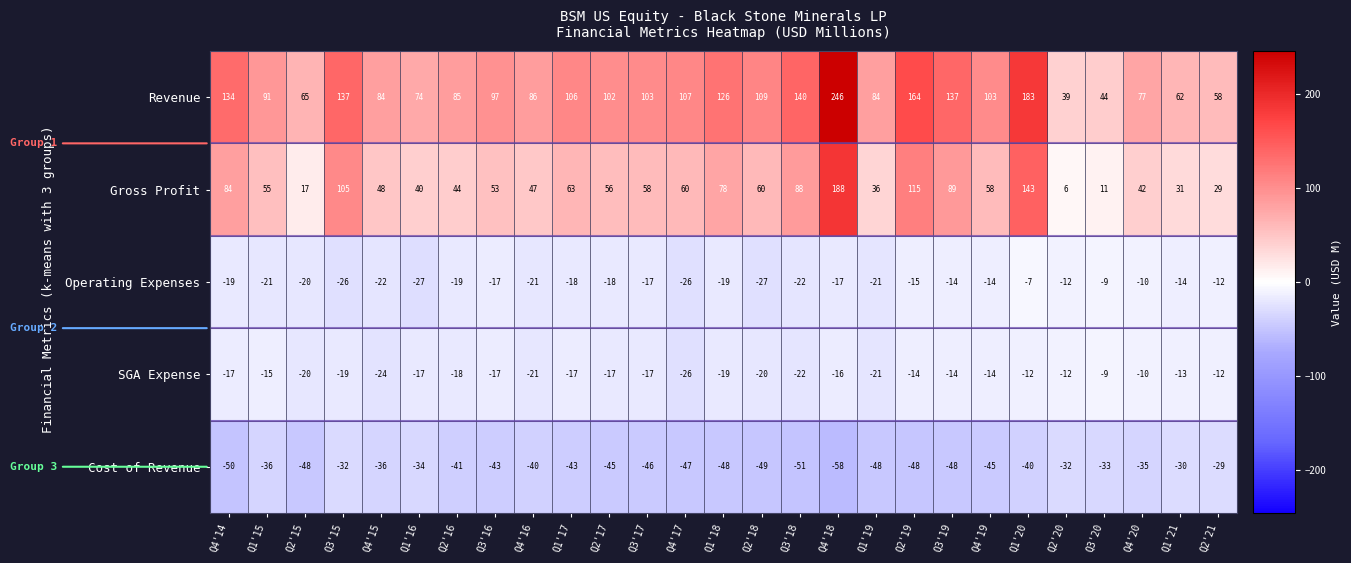

What value does the Gross Profit series have at Q4'19, to the nearest 10?

60